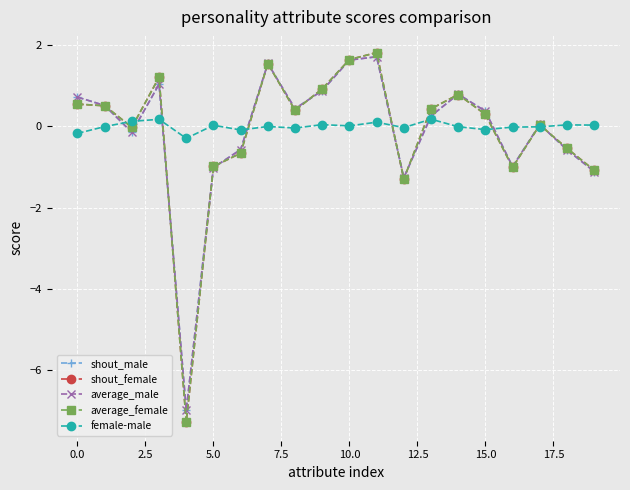

At how many categories does at least one series exceed -4?

20